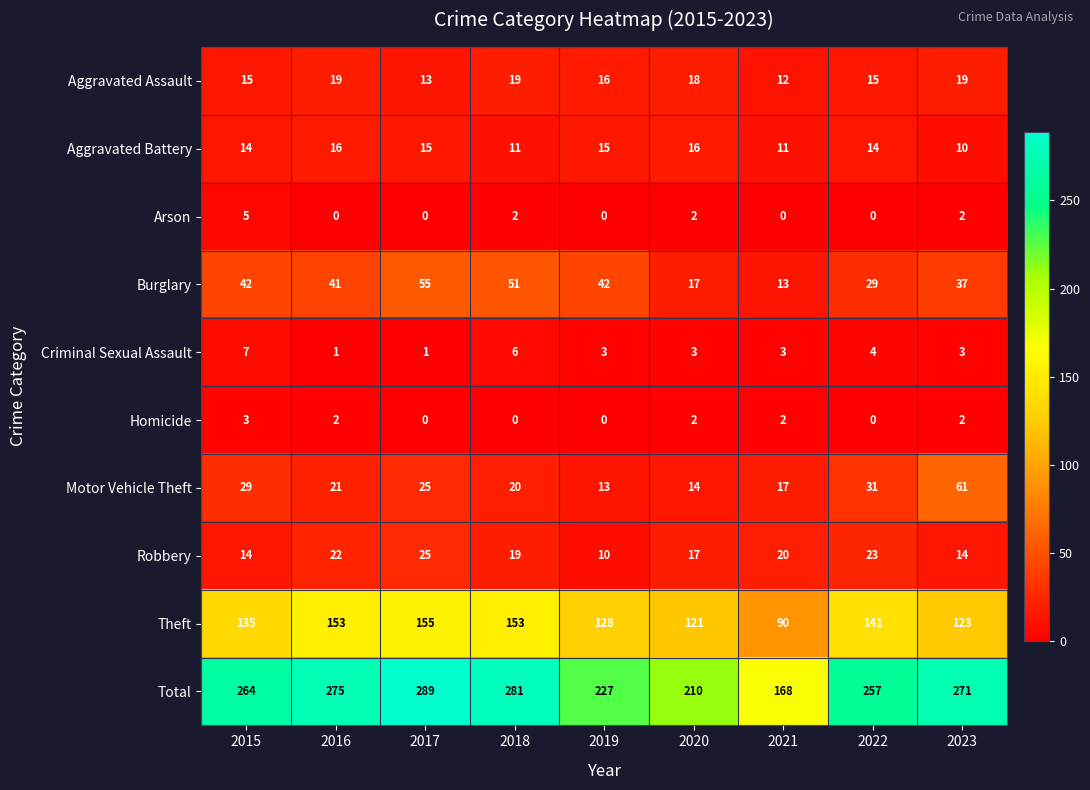

The value of Criminal Sexual Assault at 2015 is 11. True or false?

False